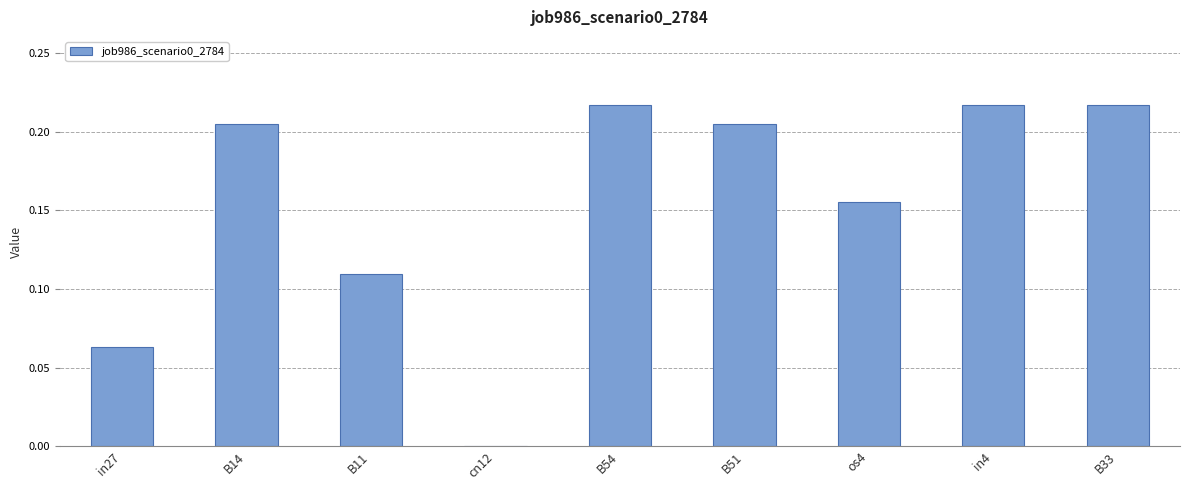

Which has a higher value, B33 or cn12?

B33